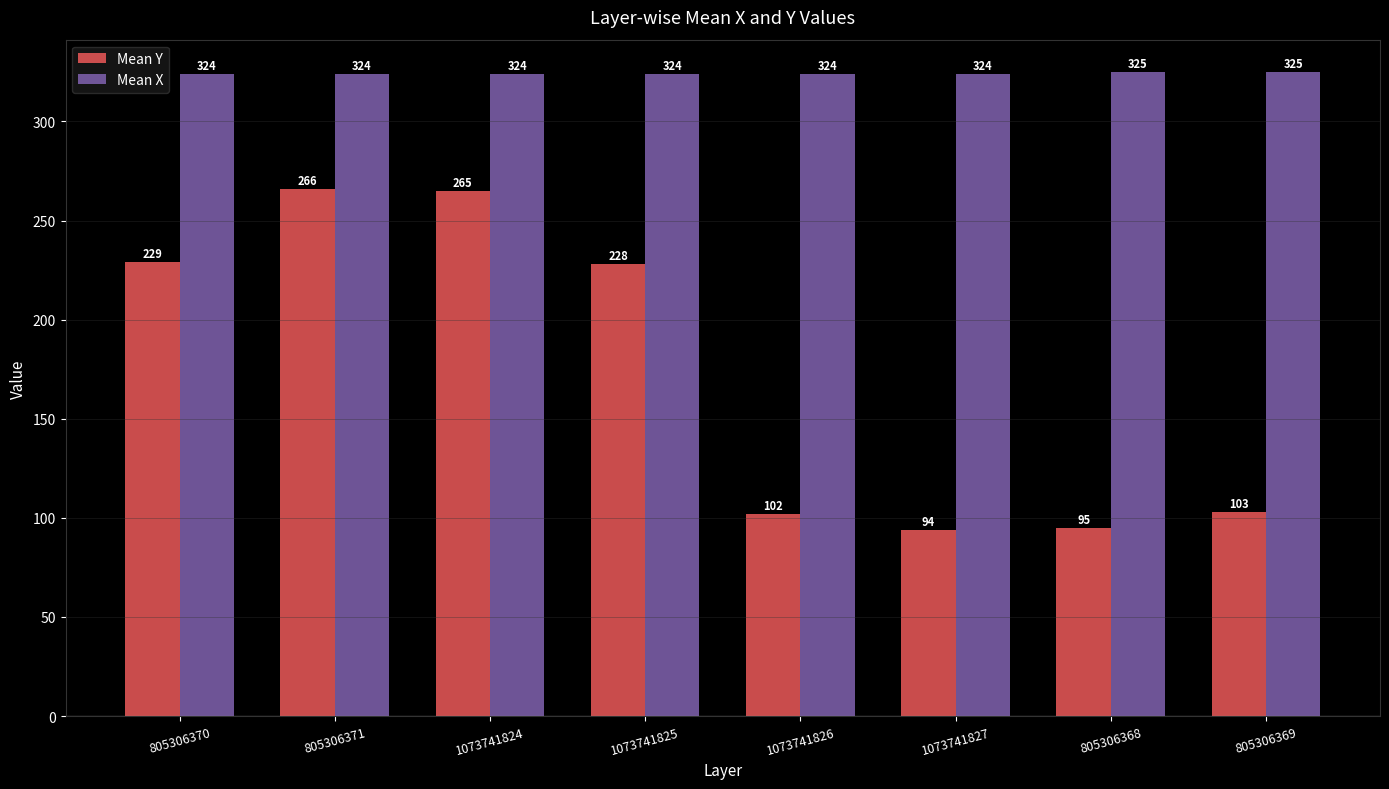

What is the value of the Mean Y bar at the 8th from the left?

103